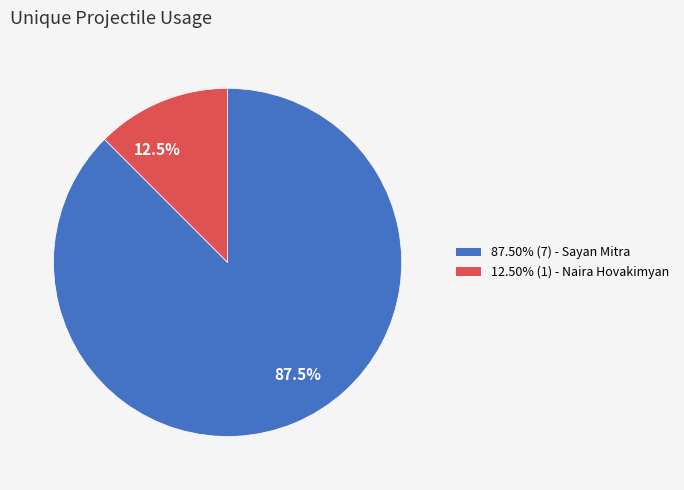

Does 87.50% (7) - Sayan Mitra represent more than half of the total?

Yes